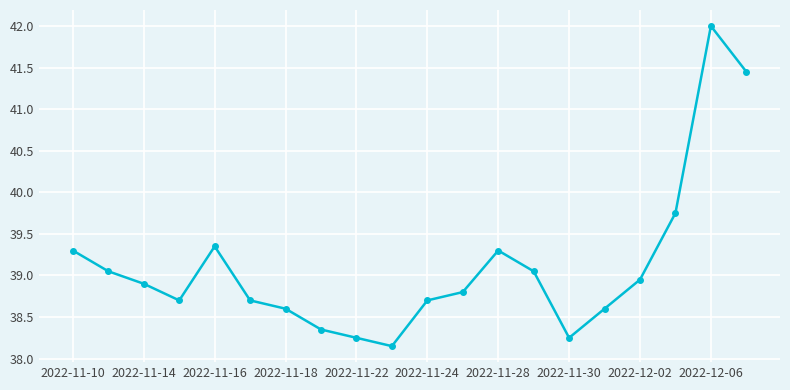

What is the value of the 4th point from the left?

38.7